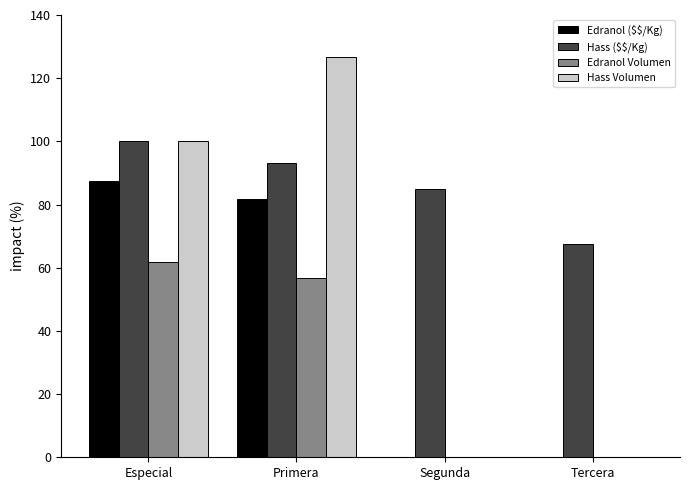

Reading left to right, list all the values displayed in this chart.

Edranol ($\$/Kg): 87.3	81.8	0.0	0.0
Hass ($\$/Kg): 100.0	93.0	84.8	67.5
Edranol Volumen: 61.9	56.7	0.0	0.0
Hass Volumen: 100.0	126.8	0.0	0.0